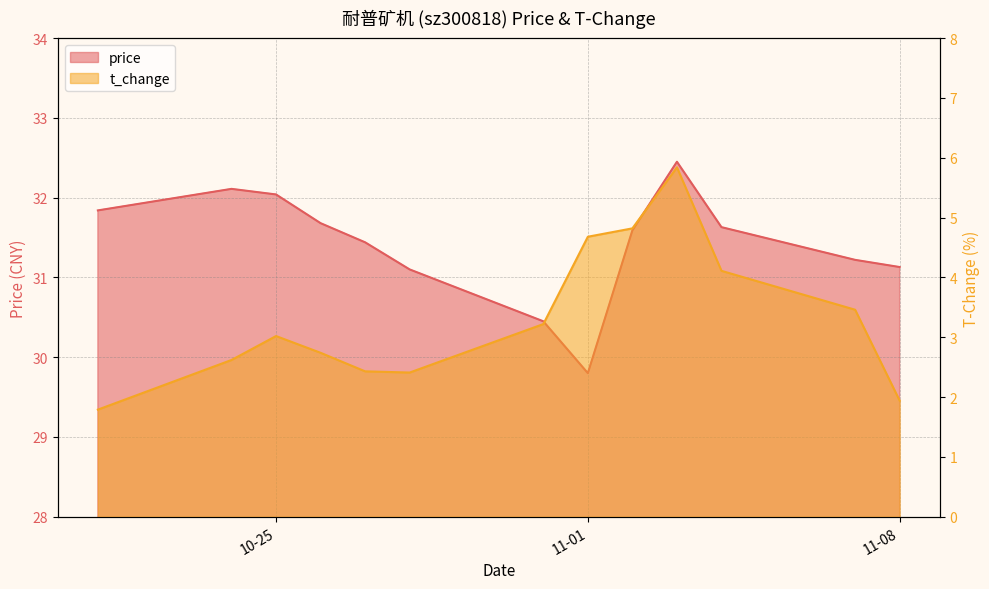

What is the minimum value shown in the chart?

1.8